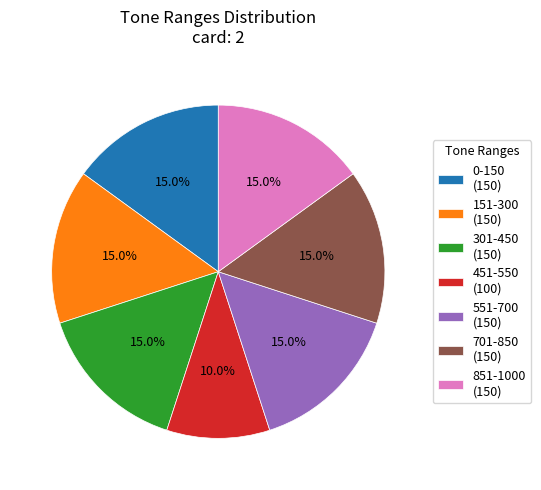

To the nearest percent, what percentage of the pie is 301-450?

15%